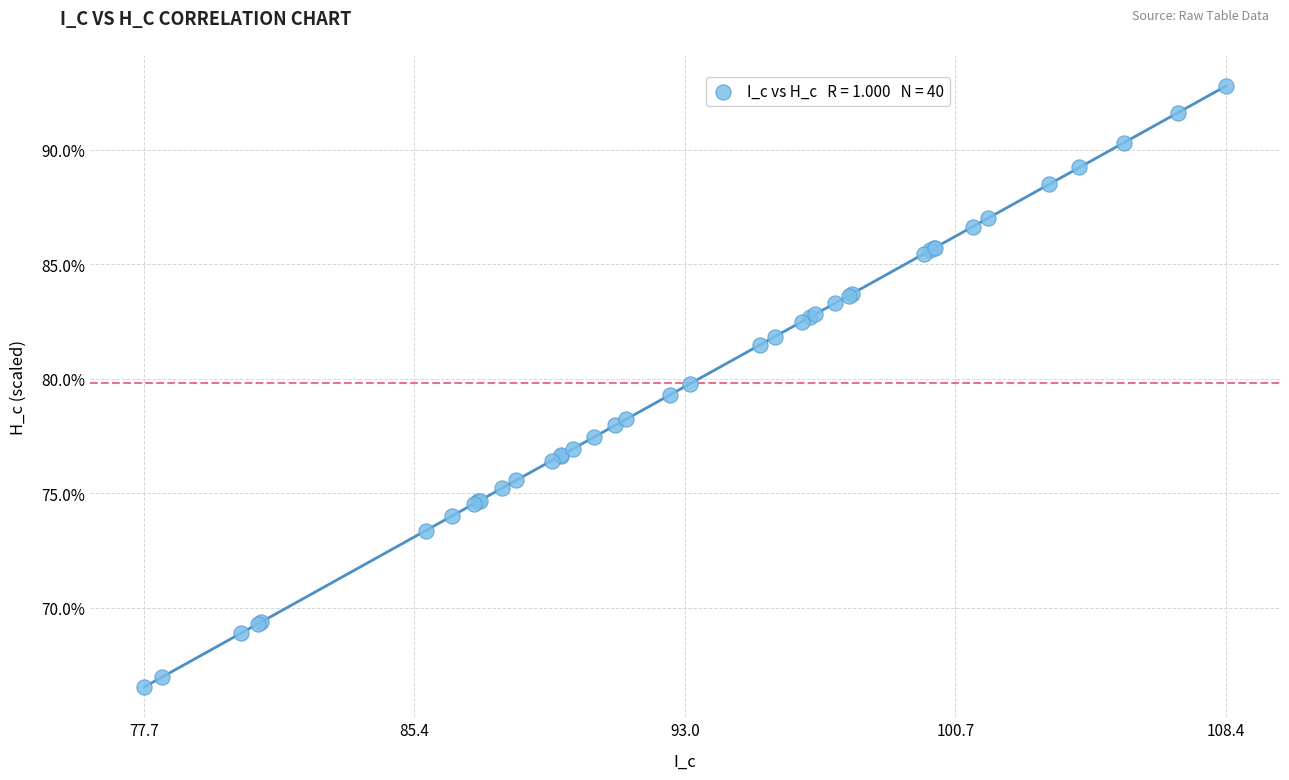

What Y value in the scatter plot is closest to 79?

79.3